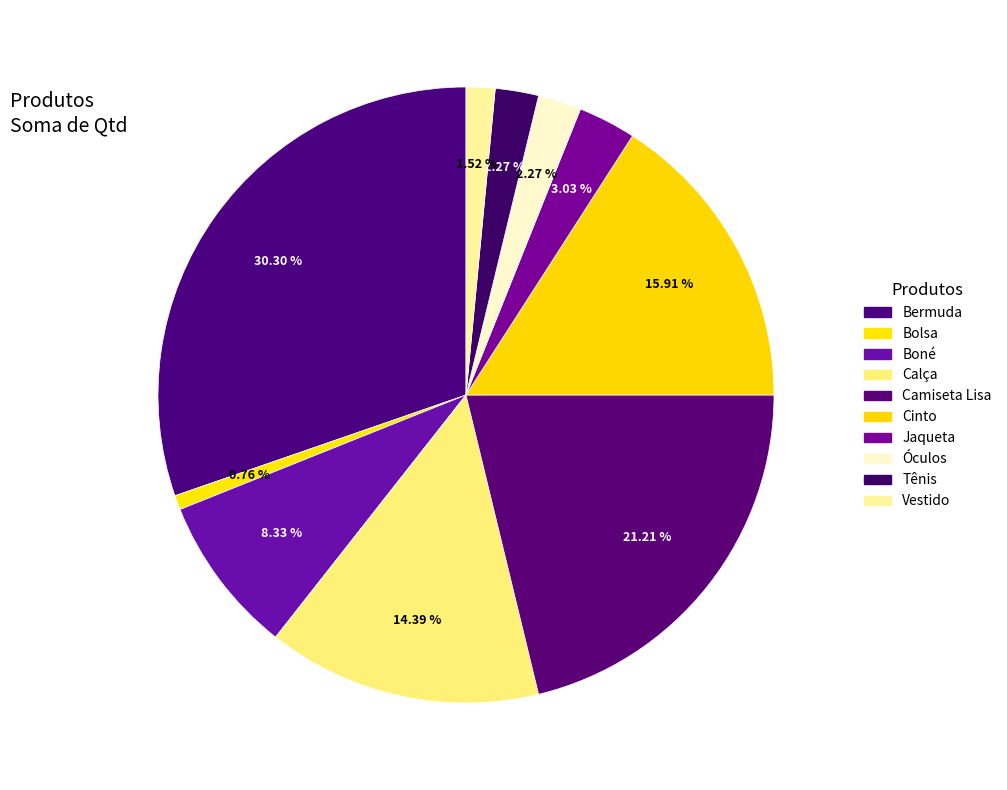

Is Óculos the majority of the pie?

No